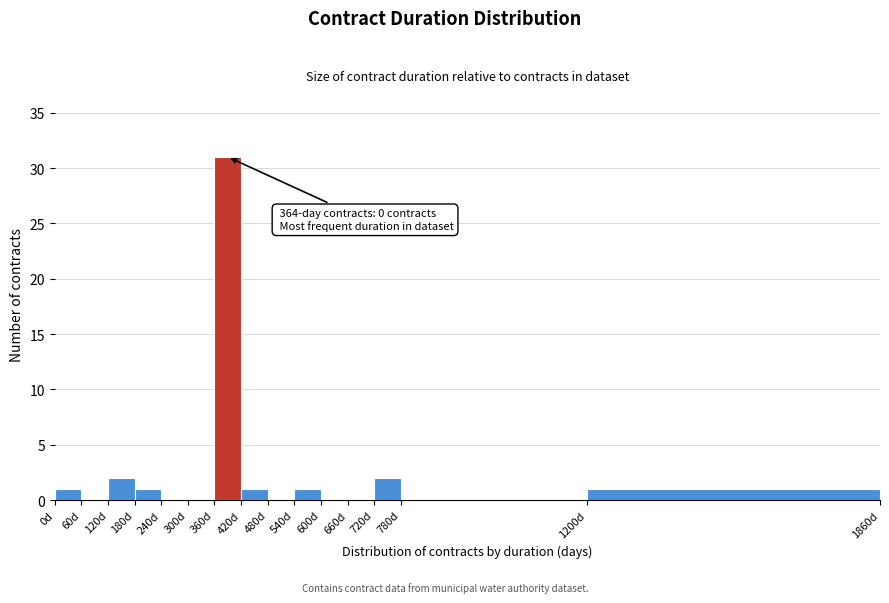

Over which range of the x-axis is the bar tallest?

360 to 420